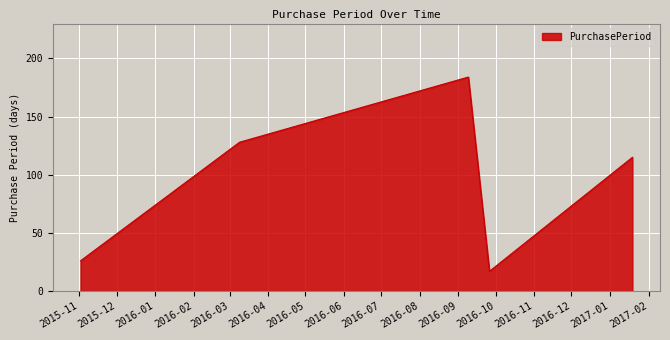

How many values are below 115?

2